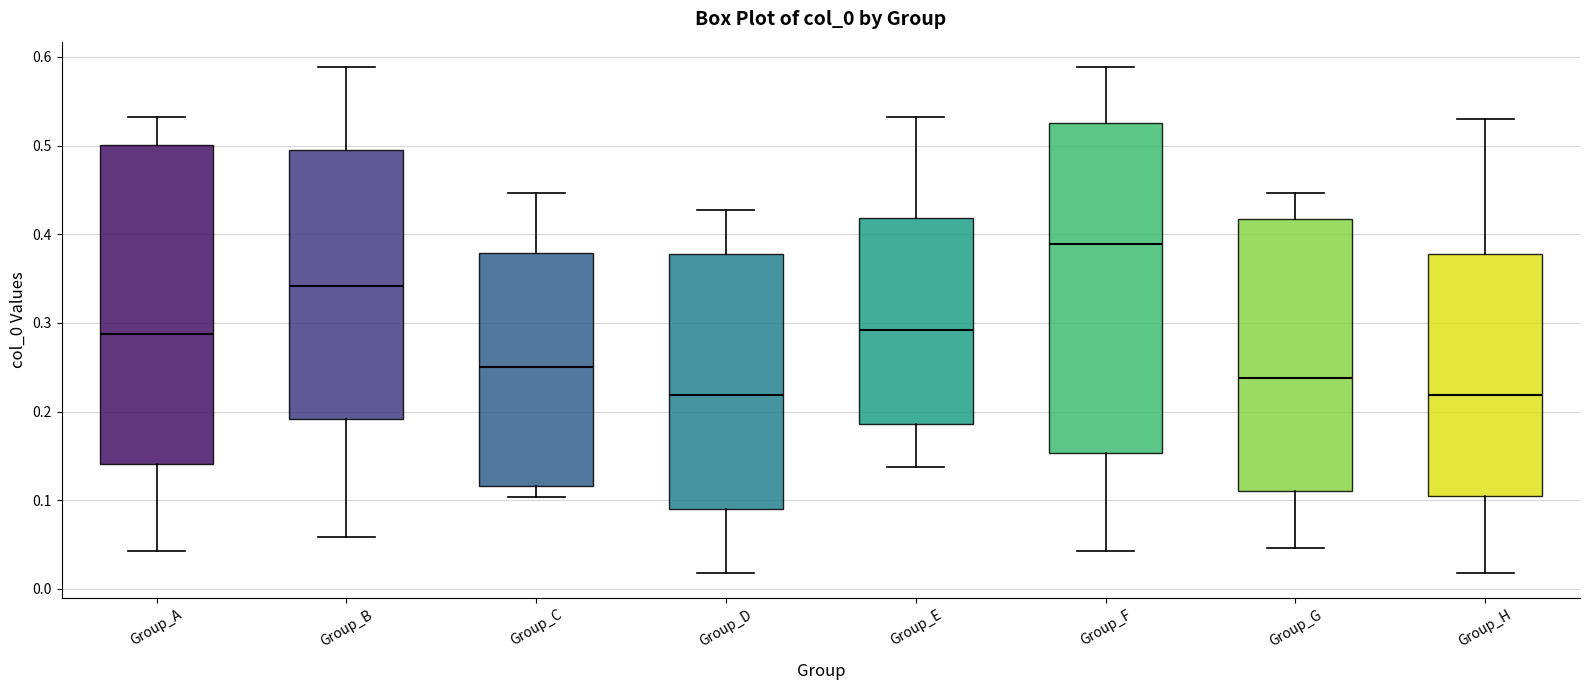

Which box's median line is the highest?

Group_F